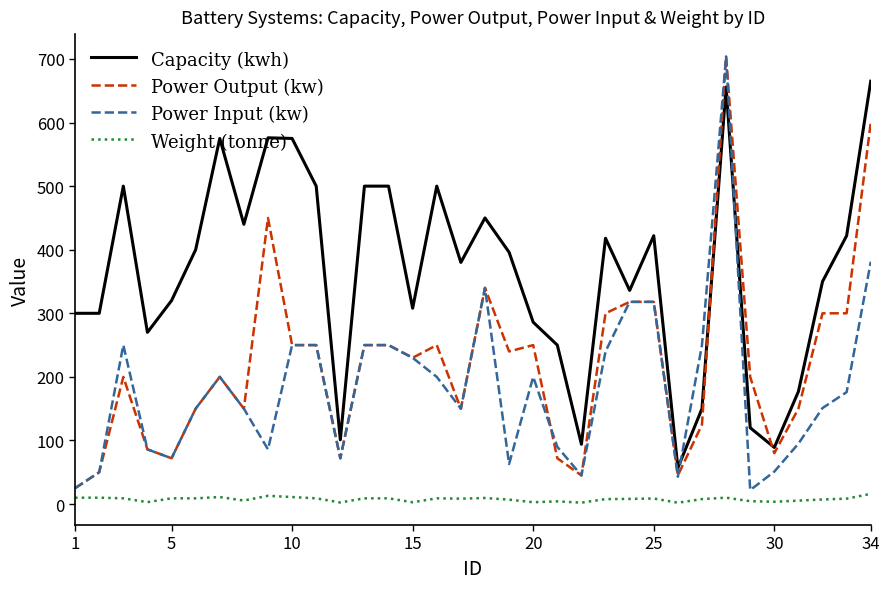

Which series has the largest total across all categories?

Capacity (kwh)